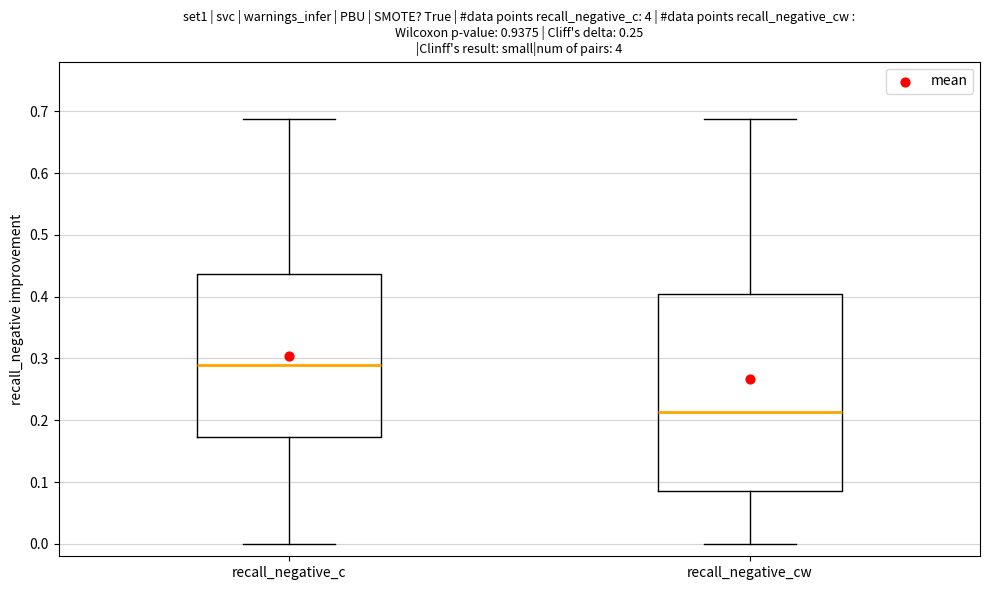

Reading left to right, transcribe this box plot: for each box, give where its median line is, the range the box spans, and where its two whiskers end, as read against the y-axis. The values are not printed on the chart, so give them approximately, as read against the axis.

recall_negative_c: median 0.29, box 0.17 to 0.44, whiskers 0.00 to 0.69
recall_negative_cw: median 0.21, box 0.09 to 0.40, whiskers 0.00 to 0.69